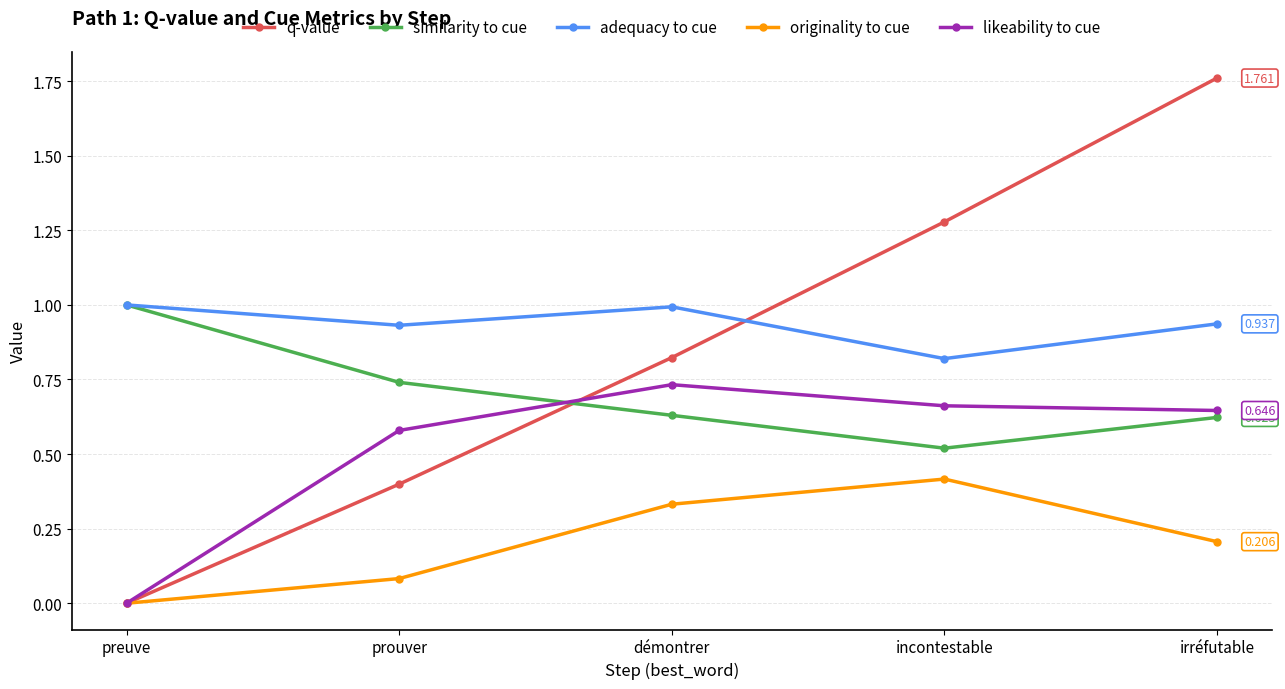

True or false: likeability to cue and similarity to cue intersect in this chart.

True